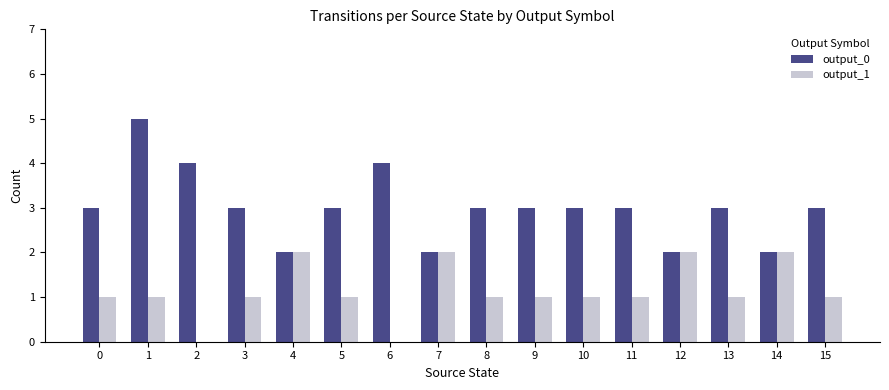

At which category is the sum across all series the highest?

1